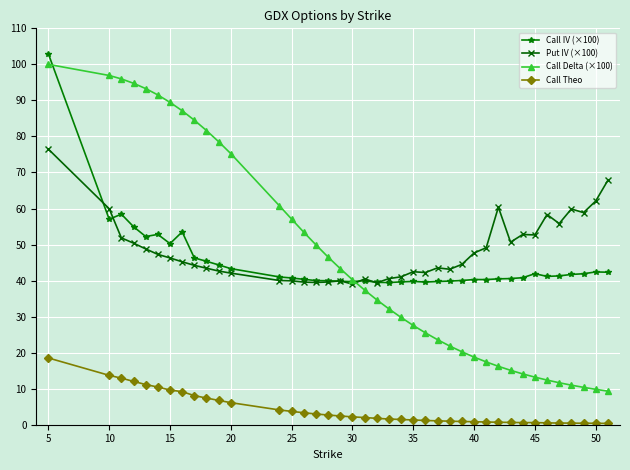

What is the maximum value shown in the chart?

102.9